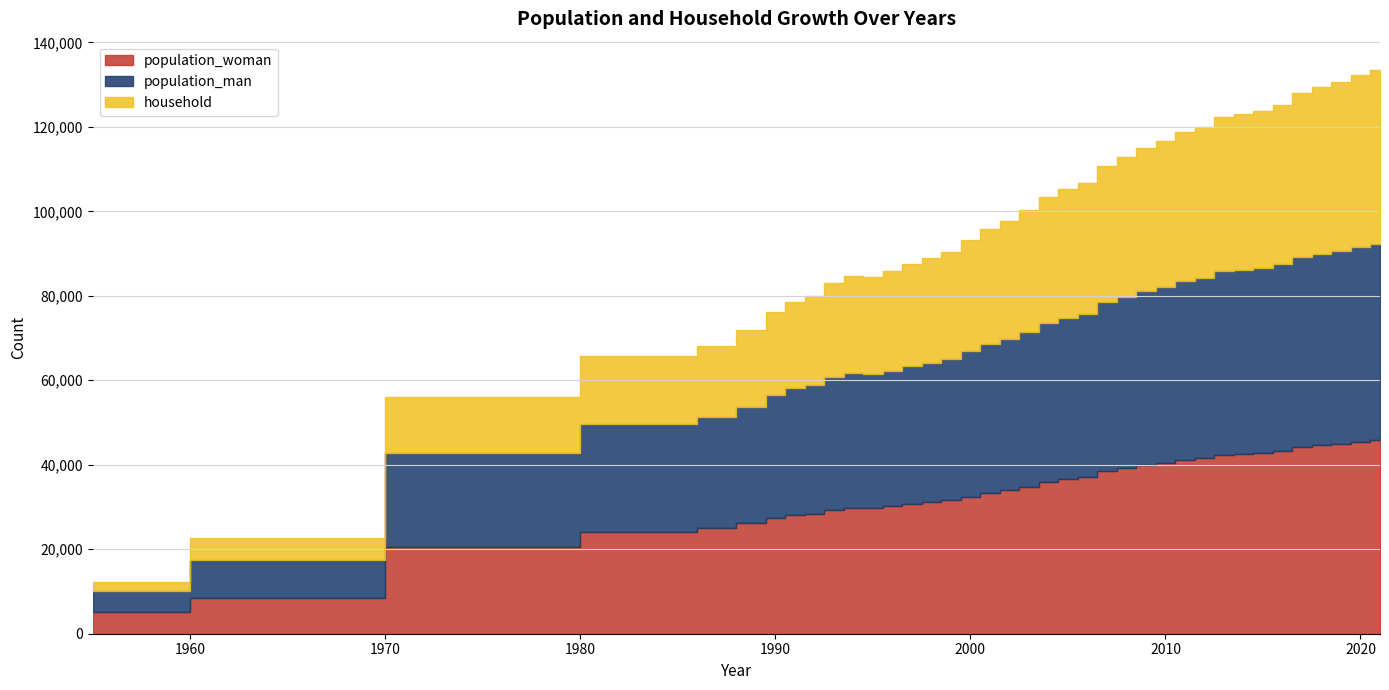

What are all the series names shown in the legend?

population_woman, population_man, household